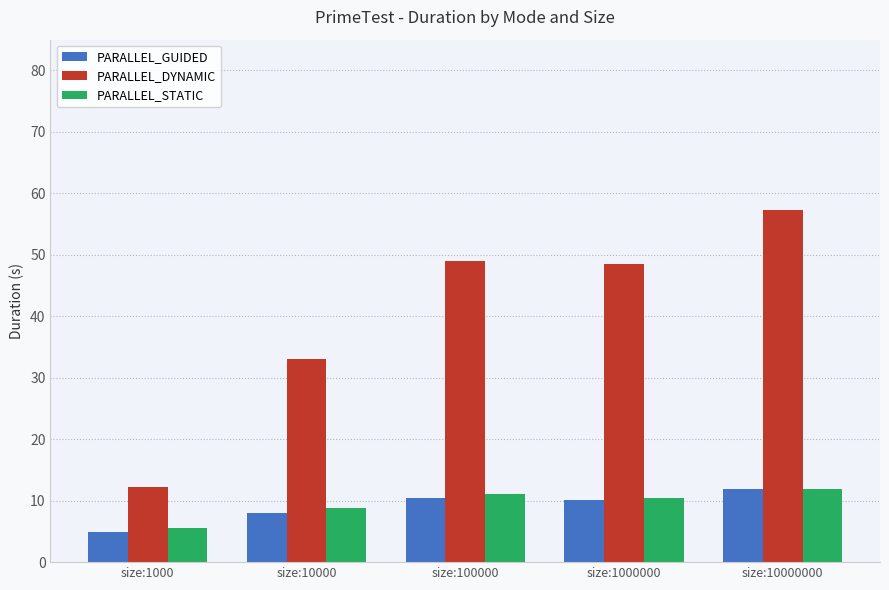

Is the value of PARALLEL_DYNAMIC at size:1000 greater than the value of PARALLEL_STATIC at size:1000000?

Yes